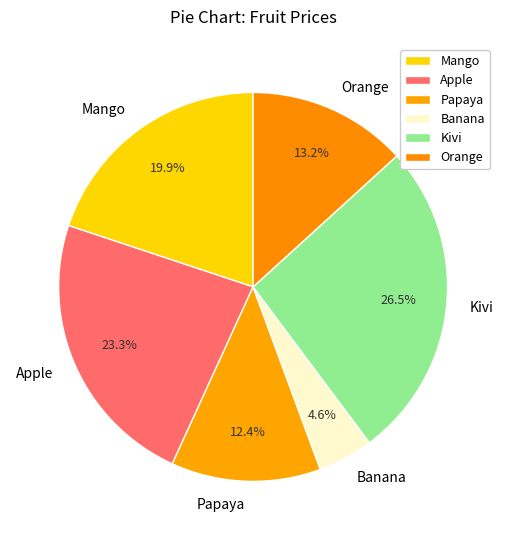

What percentage is the Apple slice, to the nearest percent?

23%